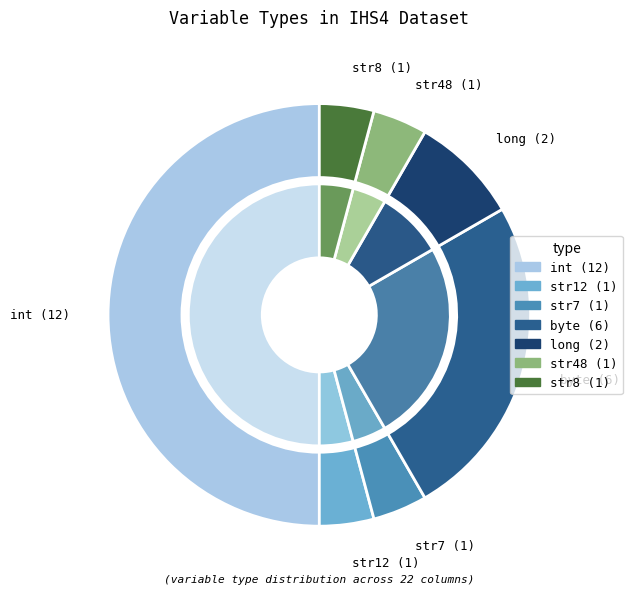

How many segments does this pie chart have?

7